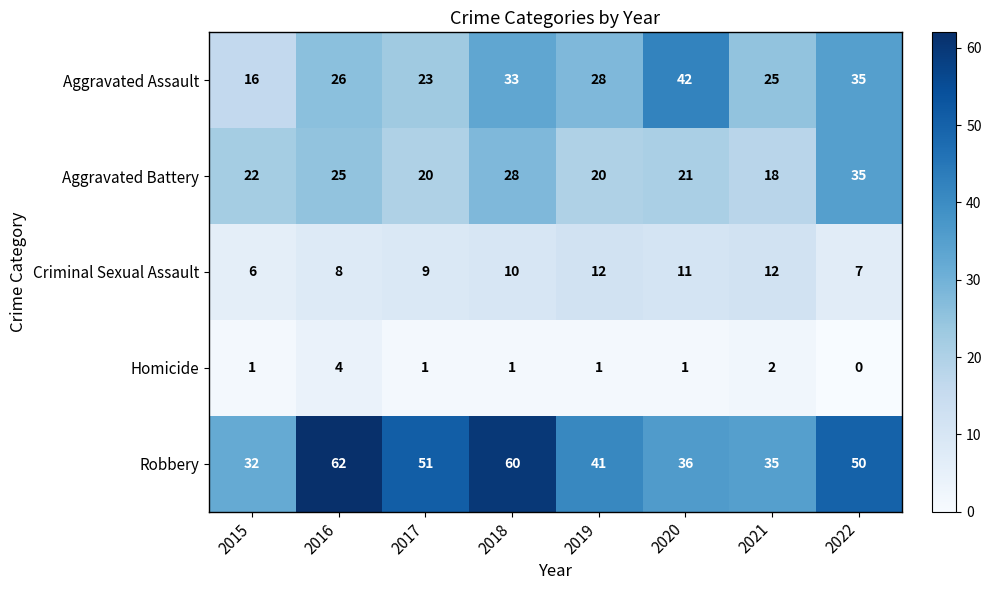

What is the greatest value displayed?

62